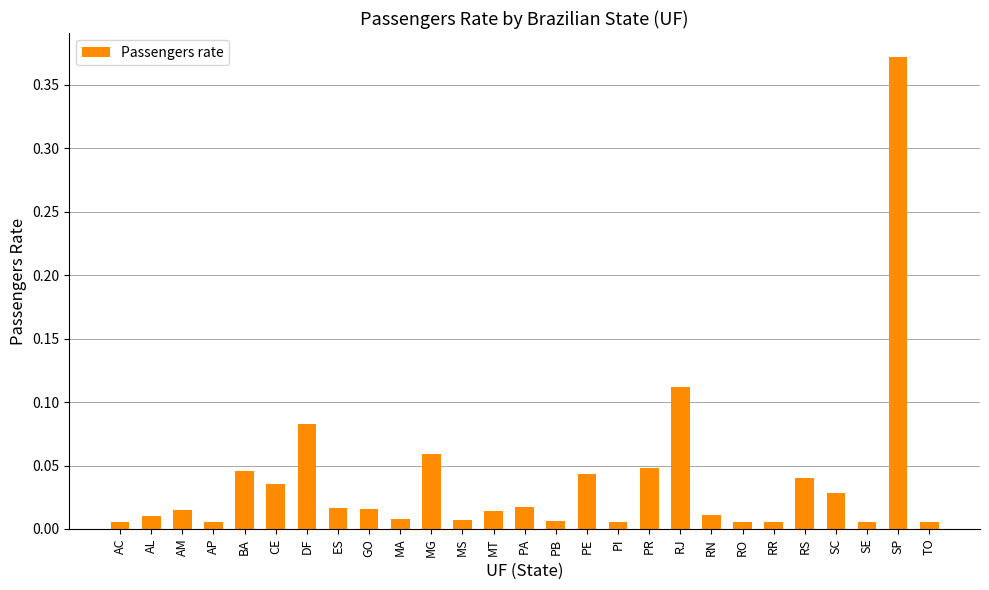

Which label corresponds to the largest value in the chart?

SP